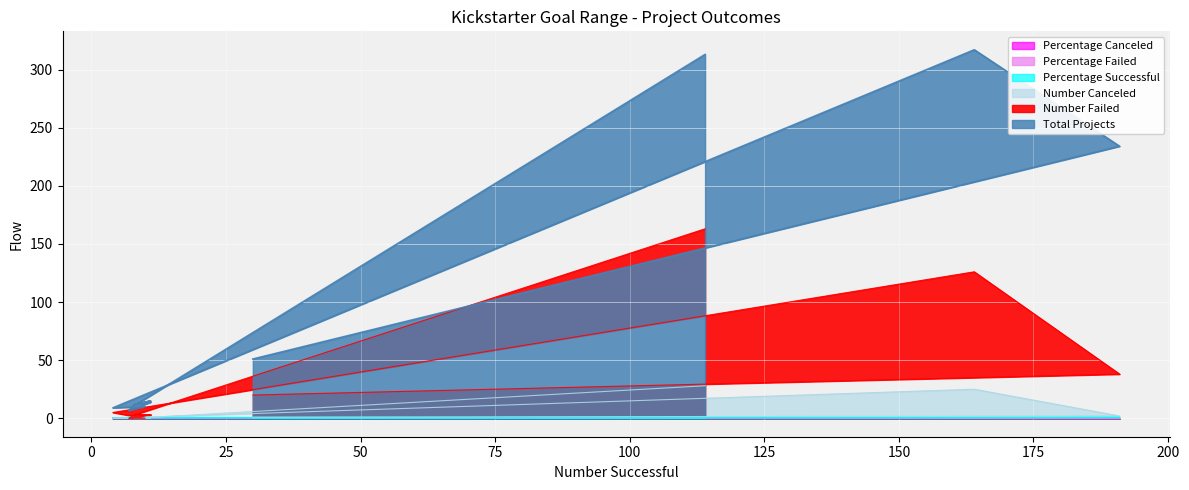

How many lines are shown in the chart?

6